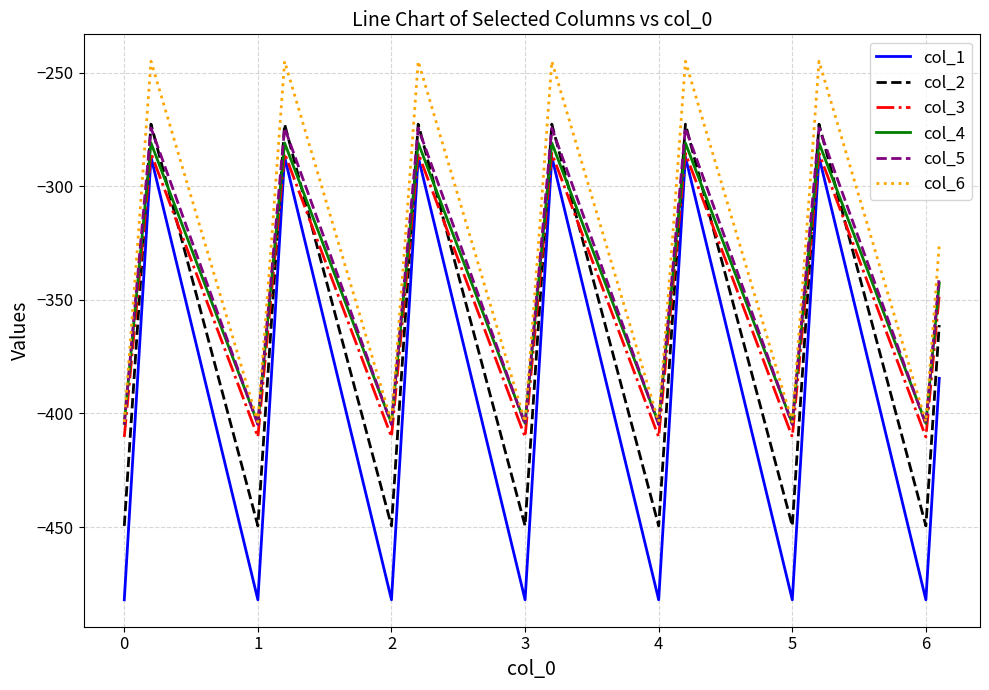

What is the maximum value for col_3?

-285.5